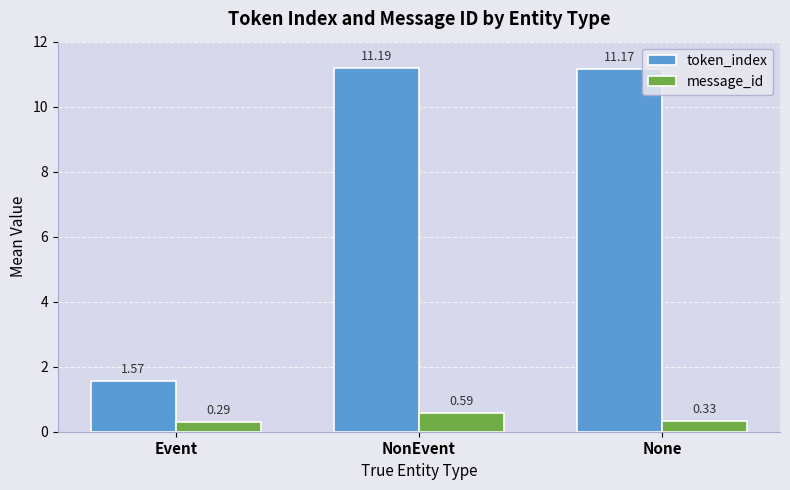

Is the value of token_index at None greater than the value of message_id at Event?

Yes